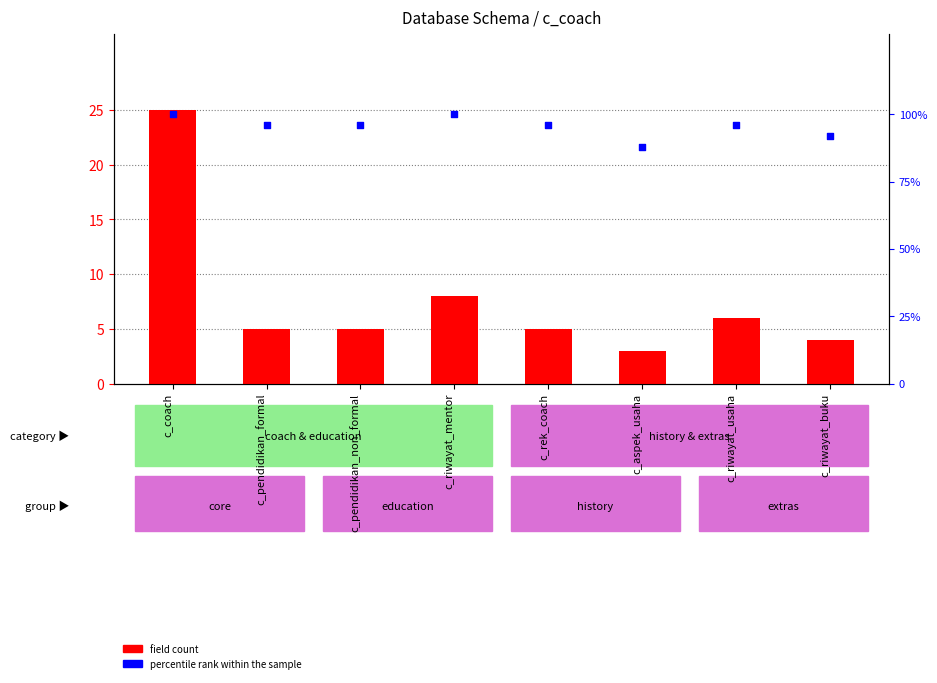

Which series contains the highest Y value?

percentile rank within the sample